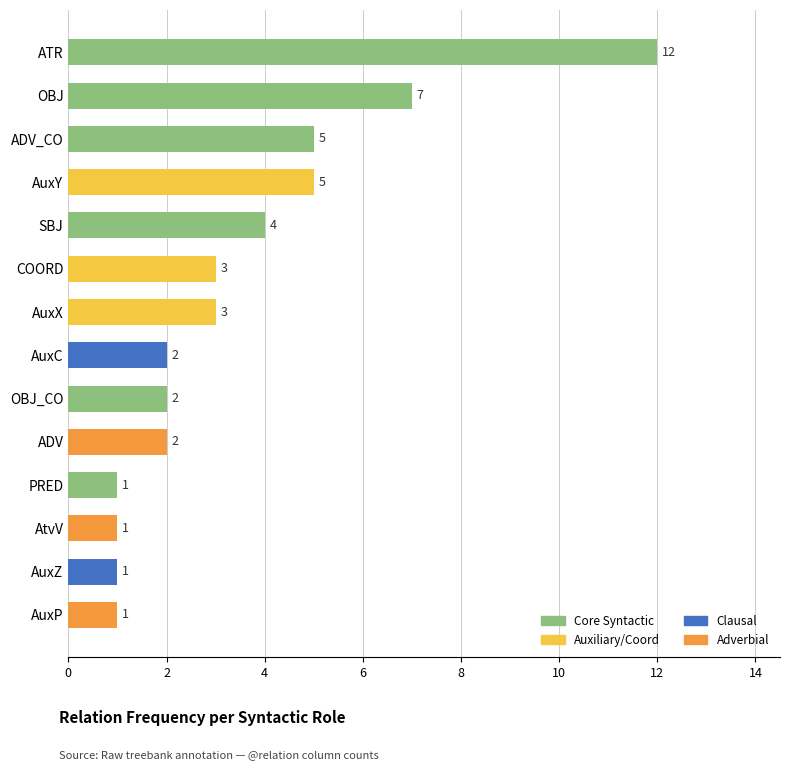

Which has a higher value, SBJ or AtvV?

SBJ